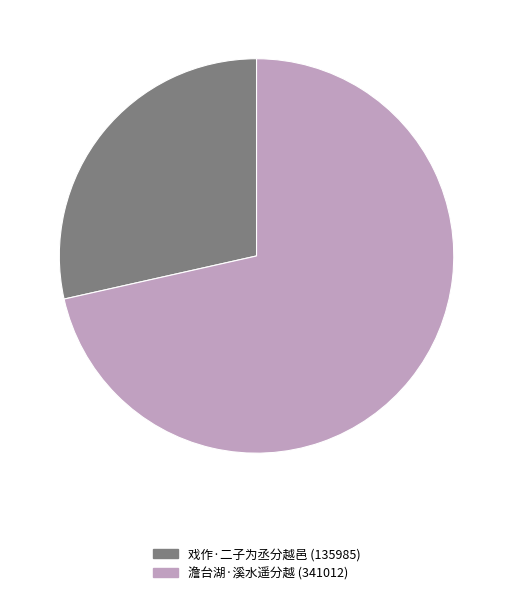

True or false: 澹台湖·溪水遥分越 accounts for 71% of the total.

True